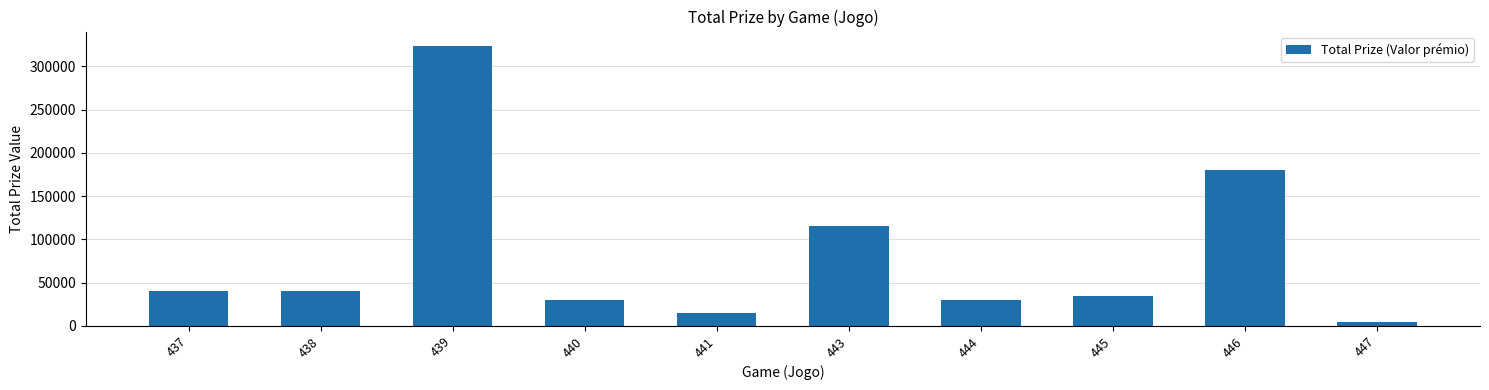

The chart shows a value of 40000 at 437. True or false?

True